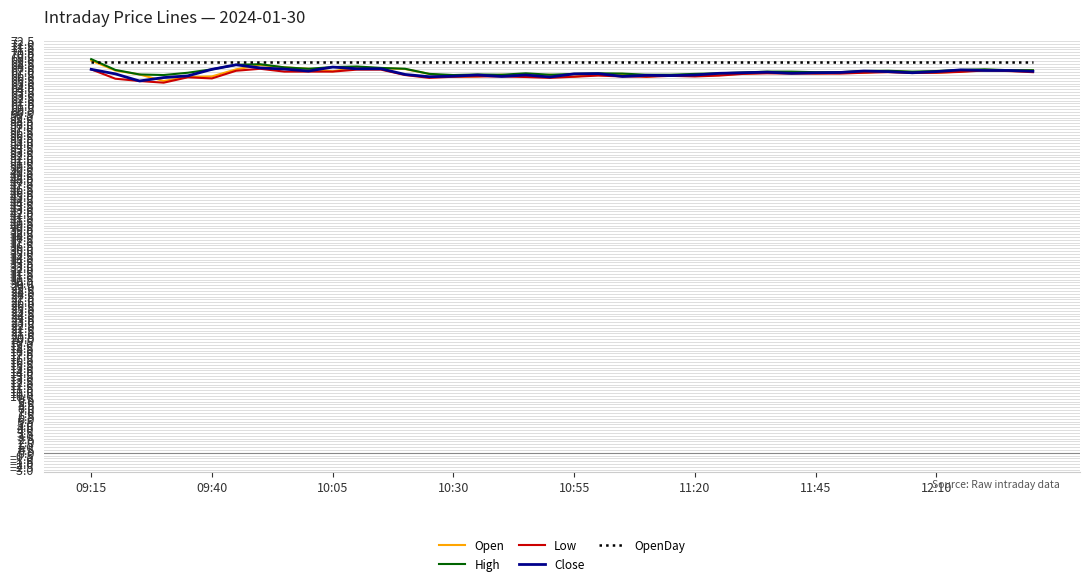

What is the lowest value of the Close series?

65.5